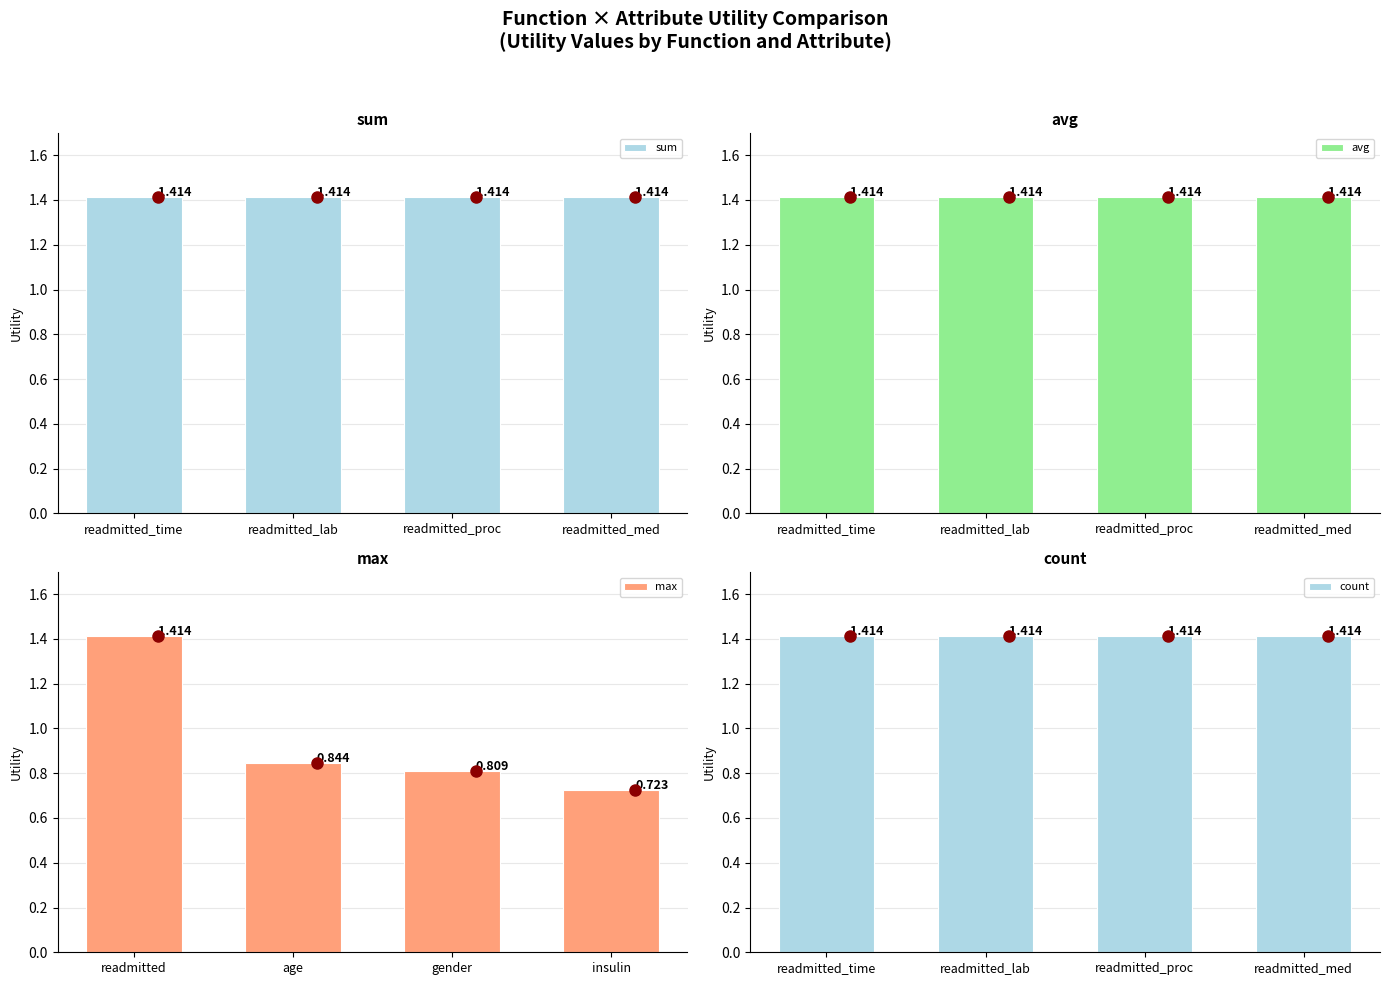

Is it true that avg equals 1.4 at readmitted_lab?

True